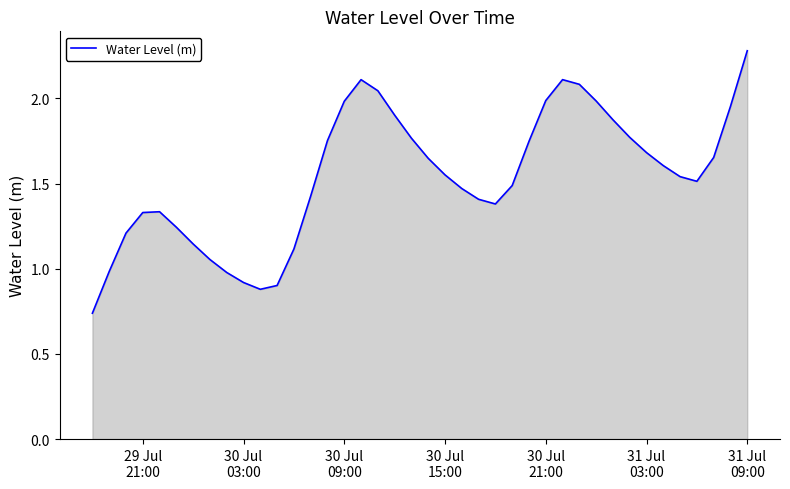

How many lines are shown in the chart?

1